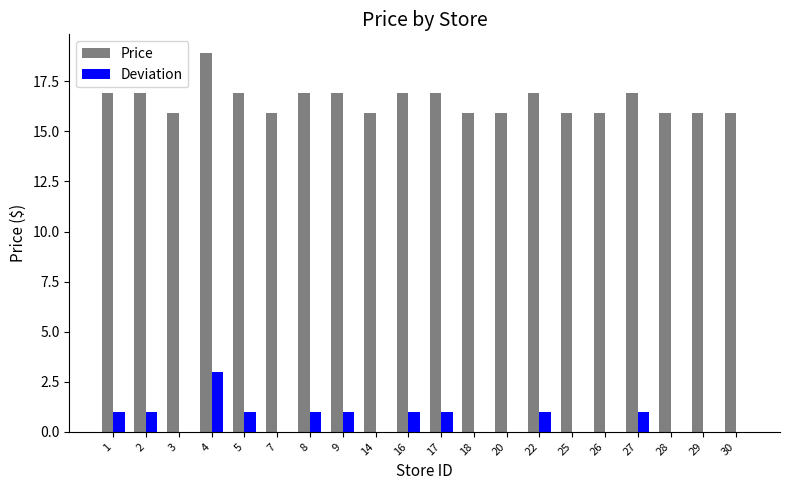

What value does the Price series have at 7?

15.9